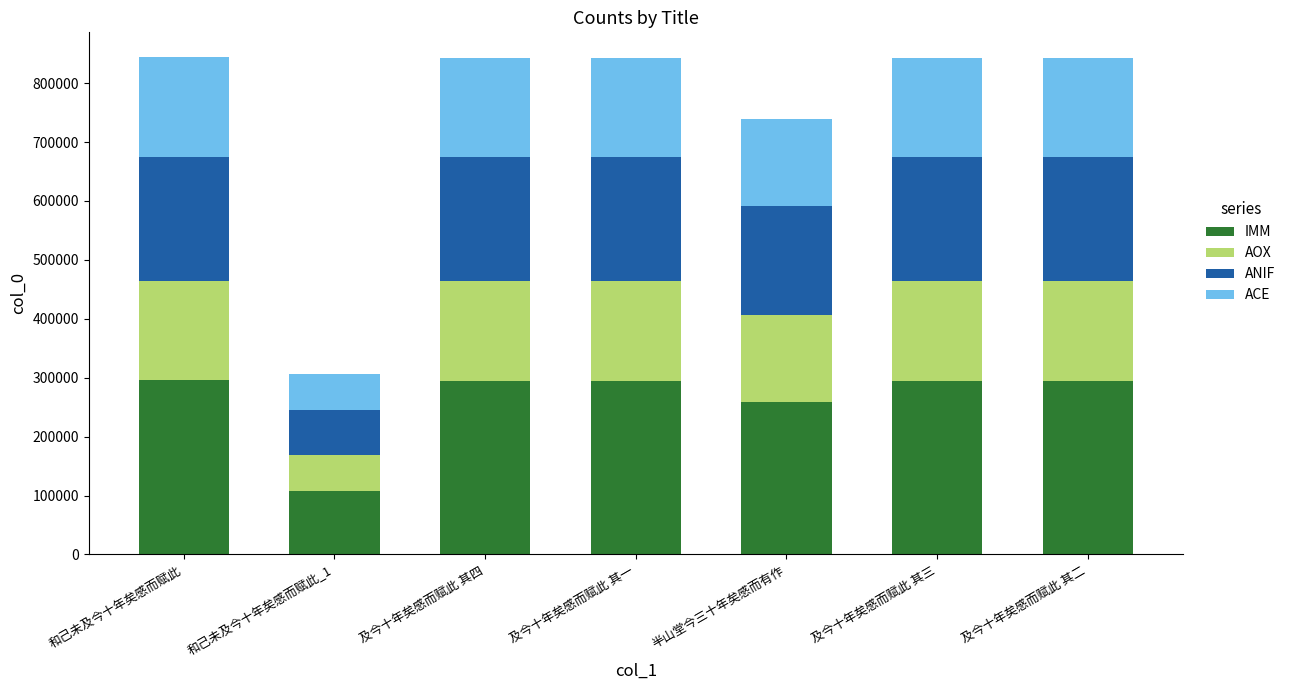

What is the total value across all series at 半山堂今三十年矣感而有作?

738556